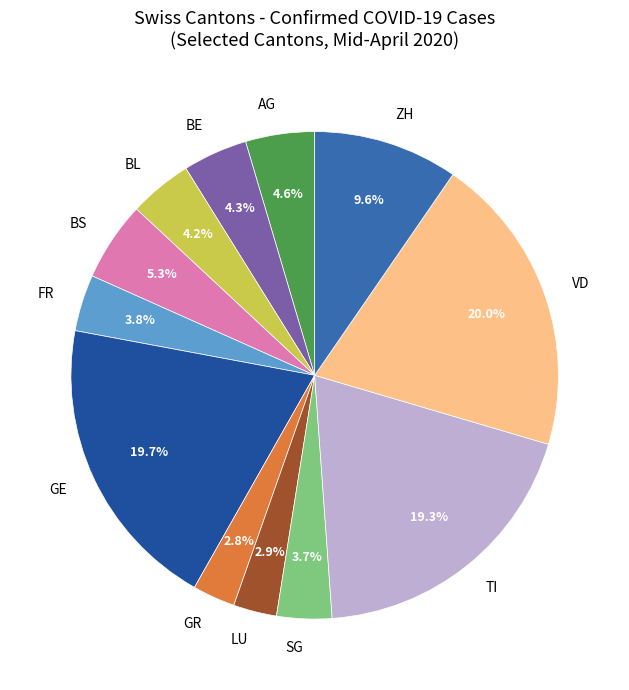

Does any single category account for the majority?

No